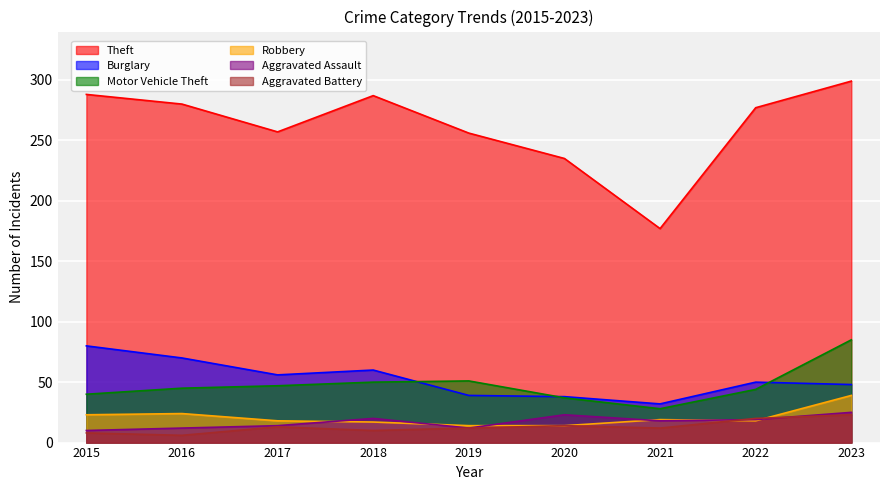

Where does the Burglary series first go above 50?

2015